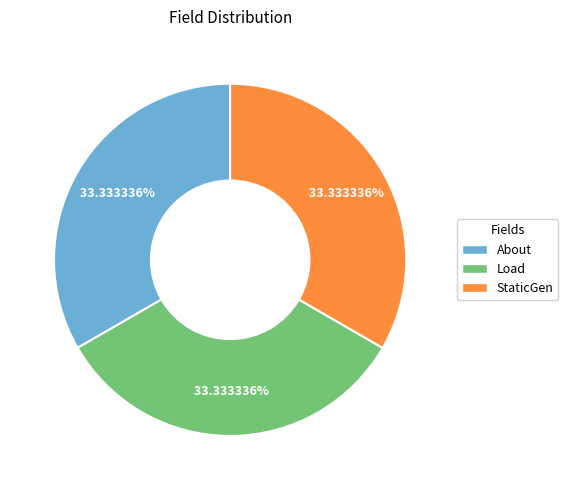

What is the ratio of the value at StaticGen to the value at Load?

1.0